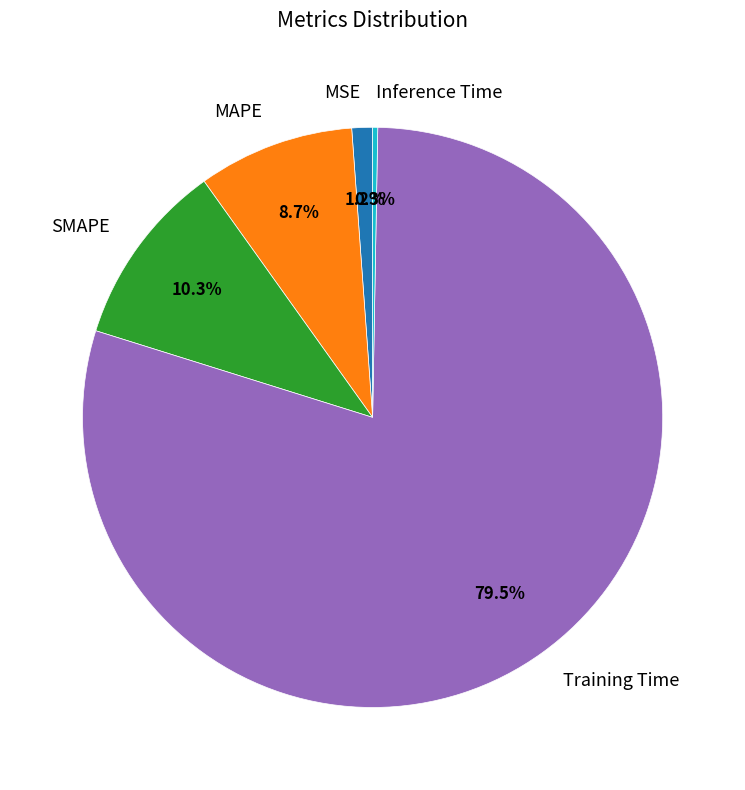

Which has a higher value, MAPE or Inference Time?

MAPE